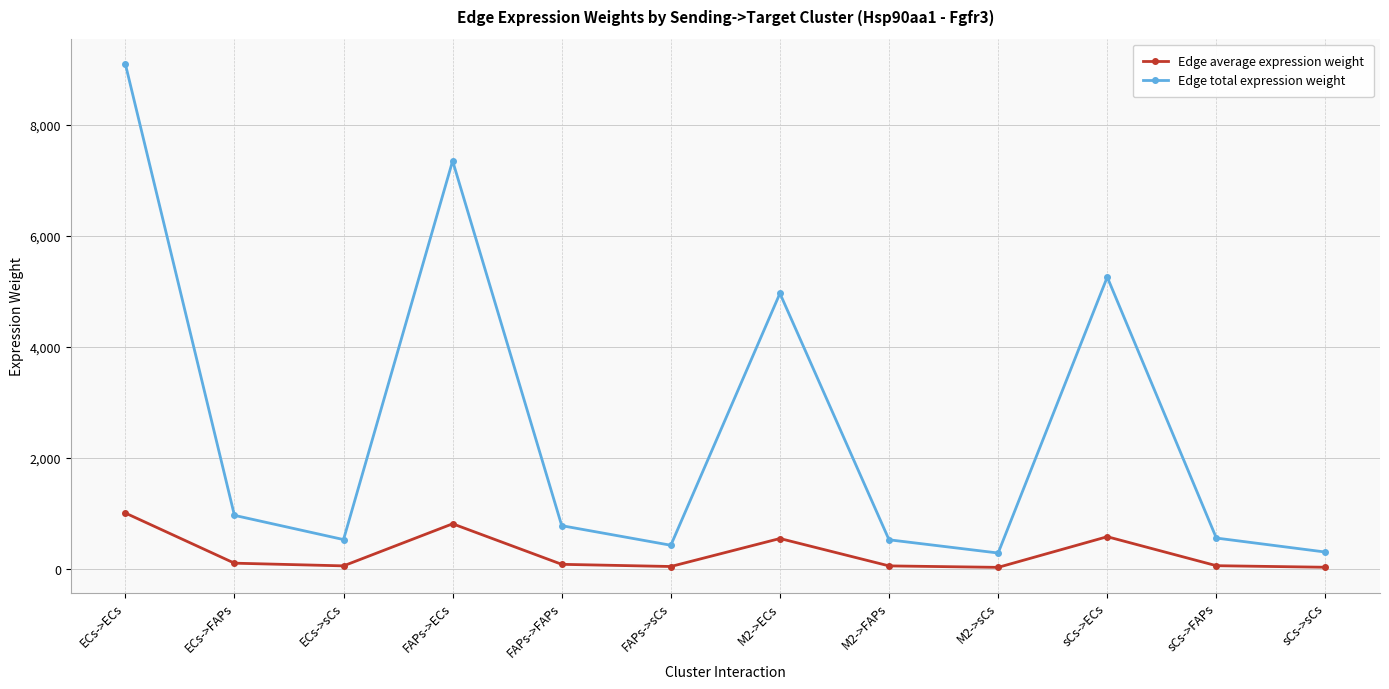

At which category is the sum across all series the highest?

ECs->ECs